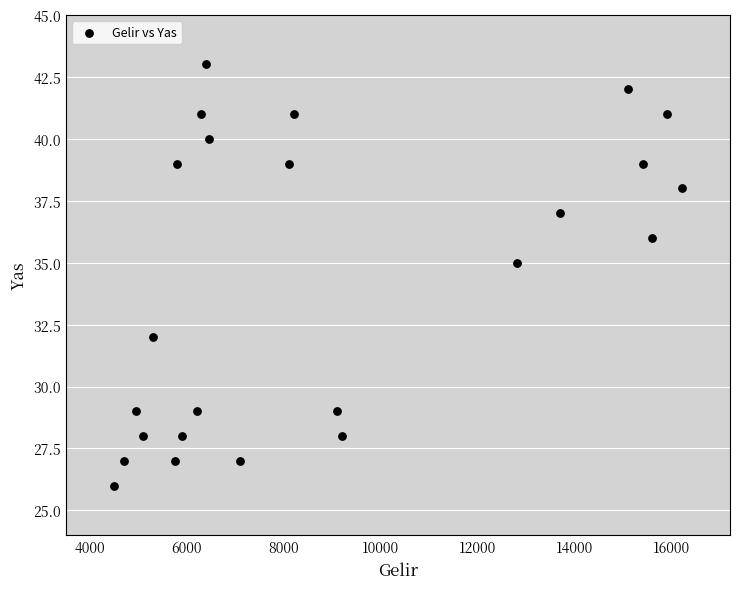

What Y value in the scatter plot is closest to 34?

35